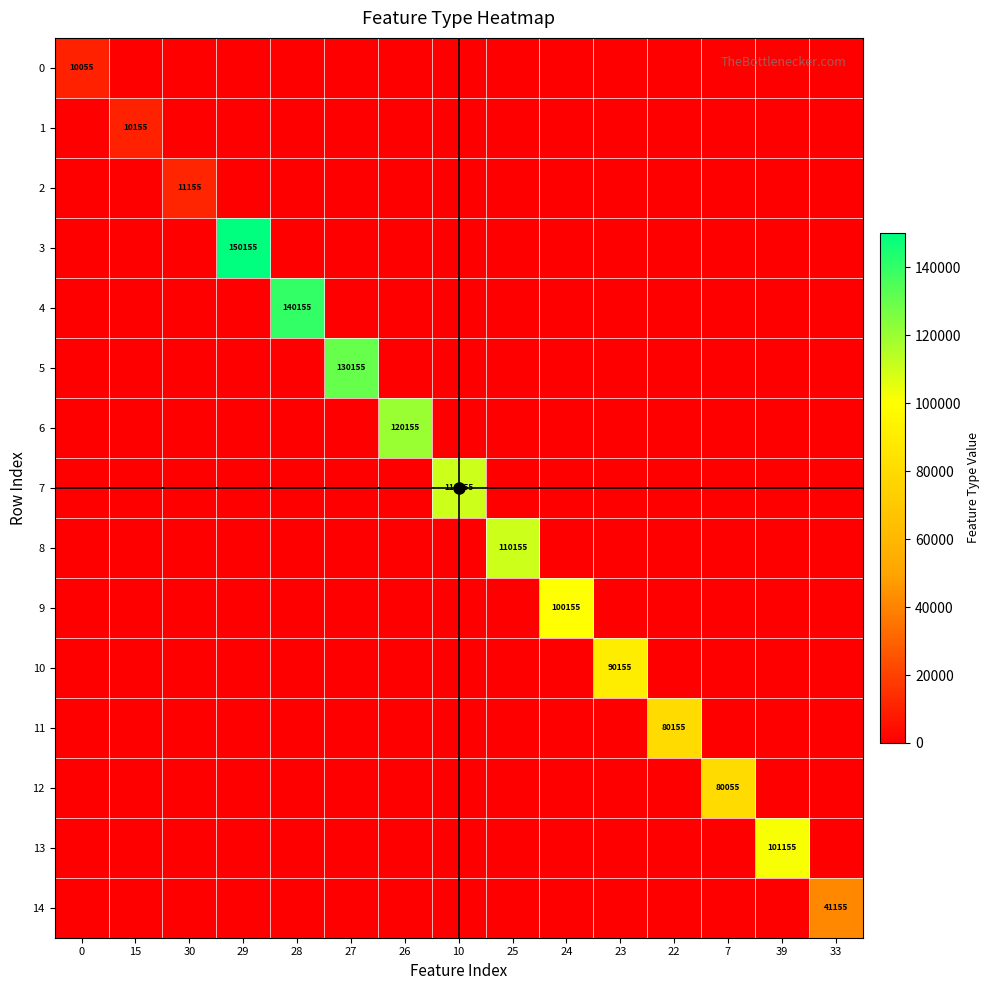

True or false: 5 has a value of 0 at 33.

True